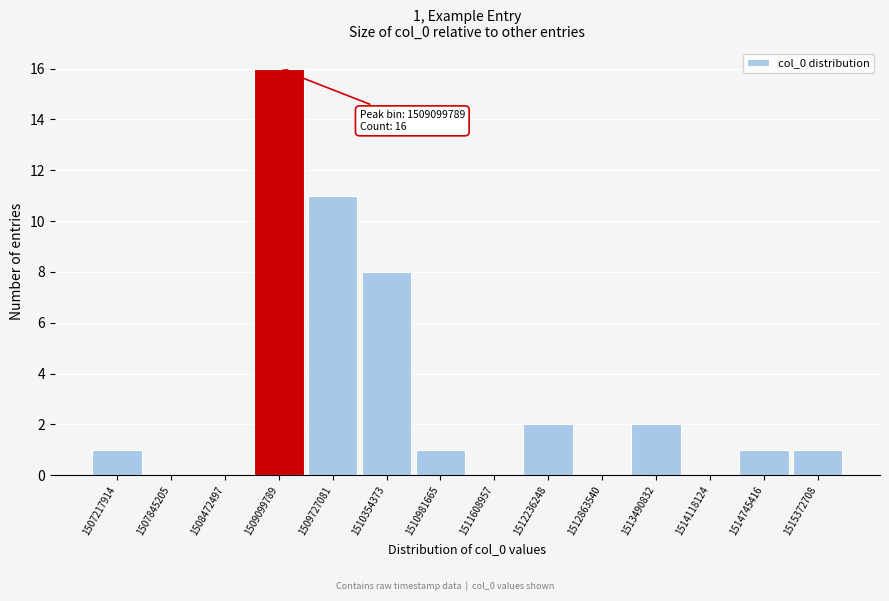

Reading left to right, list all the values displayed in this chart.

1507217914=1	1507845205=0	1508472497=0	1509099789=16	1509727081=11	1510354373=8	1510981665=1	1511608957=0	1512236248=2	1512863540=0	1513490832=2	1514118124=0	1514745416=1	1515372708=1